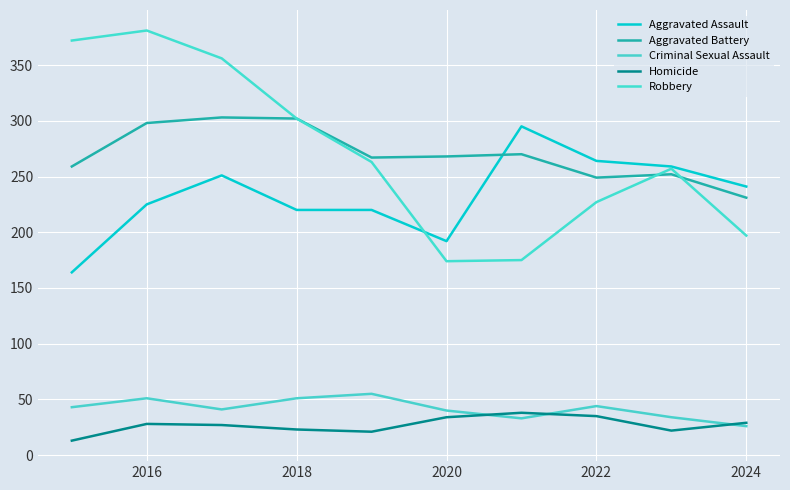

Which series has the largest range (max minus min)?

Robbery